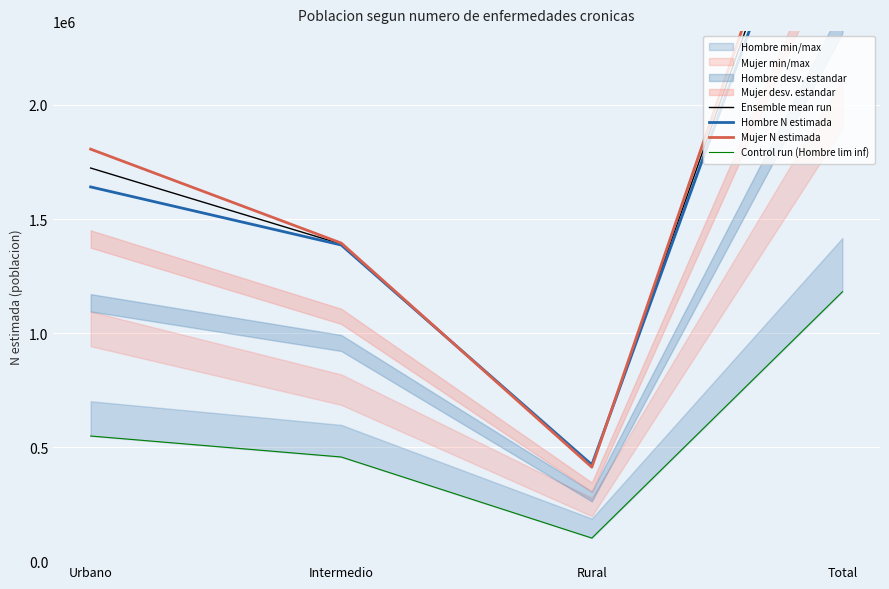

What is the sum of the Control run (Hombre lim inf) values at Rural and Urbano?

649763.0